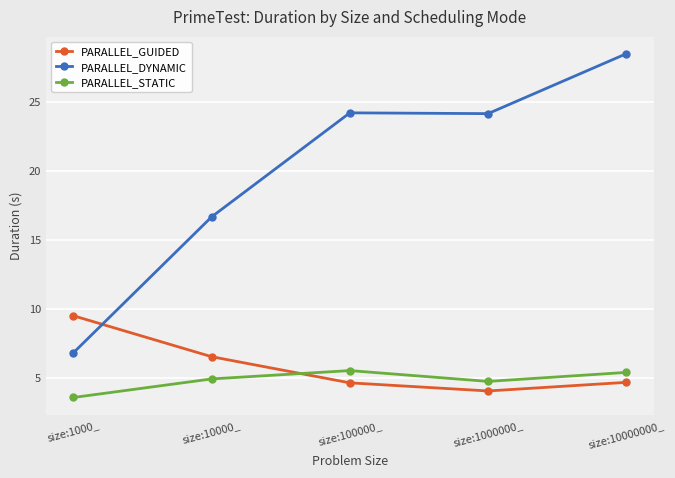

Where is the first local minimum for PARALLEL_GUIDED?

size:1000000_